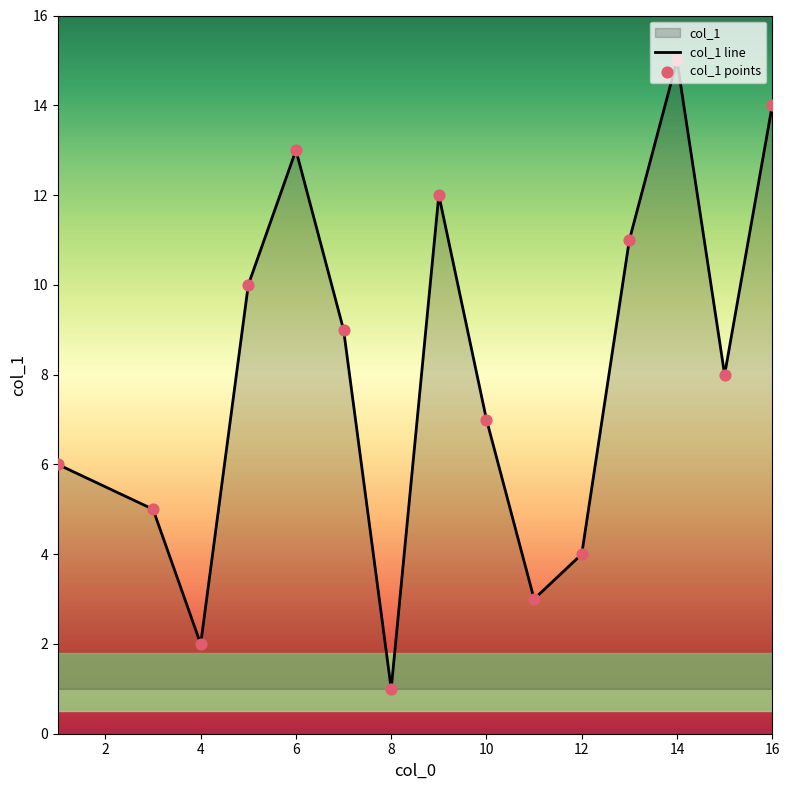

What is the change in value from 15 to 5?

+2